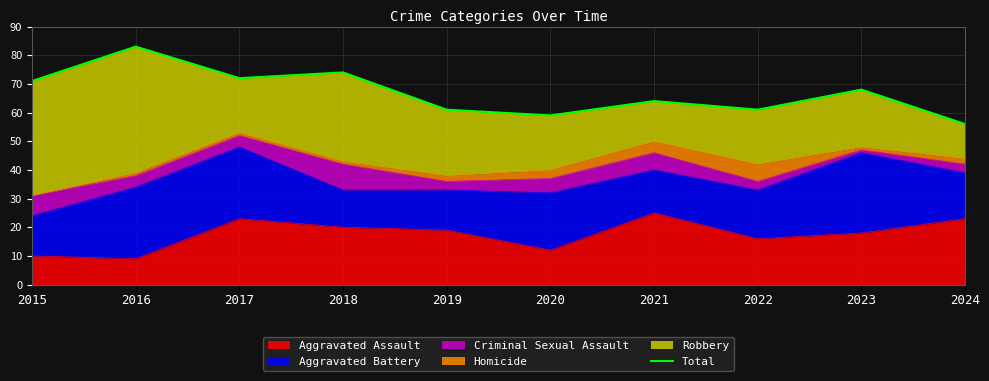

List the labels in order of value, largest first.

2016, 2018, 2017, 2015, 2023, 2021, 2019, 2022, 2020, 2024